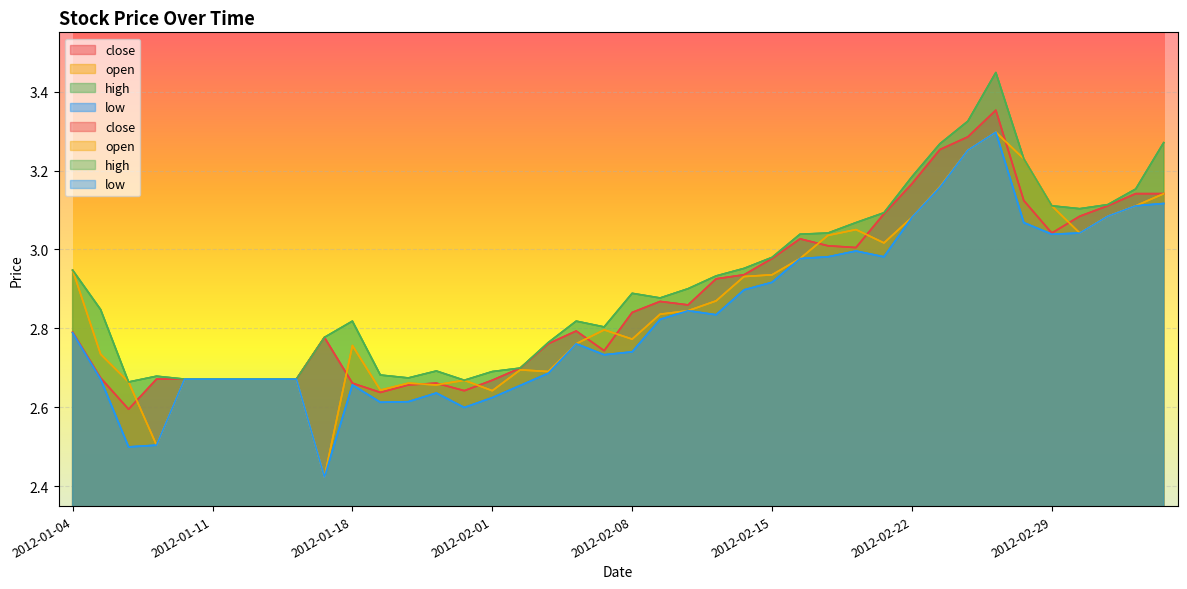

Reading left to right, extract all data points from this chart.

close: 2.8	2.7	2.6	2.7	2.7	2.7	2.7	2.7	2.7	2.8	2.7	2.6	2.7	2.7	2.6	2.7	2.7	2.8	2.8	2.7	2.8	2.9	2.9	2.9	2.9	3.0	3.0	3.0	3.0	3.1	3.2	3.3	3.3	3.4	3.1	3.0	3.1	3.1	3.1	3.1
open: 2.9	2.7	2.7	2.5	2.7	2.7	2.7	2.7	2.7	2.4	2.8	2.6	2.7	2.7	2.7	2.6	2.7	2.7	2.8	2.8	2.8	2.8	2.8	2.9	2.9	2.9	3.0	3.0	3.1	3.0	3.1	3.2	3.3	3.3	3.2	3.1	3.0	3.1	3.1	3.1
high: 2.9	2.8	2.7	2.7	2.7	2.7	2.7	2.7	2.7	2.8	2.8	2.7	2.7	2.7	2.7	2.7	2.7	2.8	2.8	2.8	2.9	2.9	2.9	2.9	3.0	3.0	3.0	3.0	3.1	3.1	3.2	3.3	3.3	3.4	3.2	3.1	3.1	3.1	3.2	3.3
low: 2.8	2.7	2.5	2.5	2.7	2.7	2.7	2.7	2.7	2.4	2.7	2.6	2.6	2.6	2.6	2.6	2.7	2.7	2.8	2.7	2.7	2.8	2.8	2.8	2.9	2.9	3.0	3.0	3.0	3.0	3.1	3.2	3.3	3.3	3.1	3.0	3.0	3.1	3.1	3.1